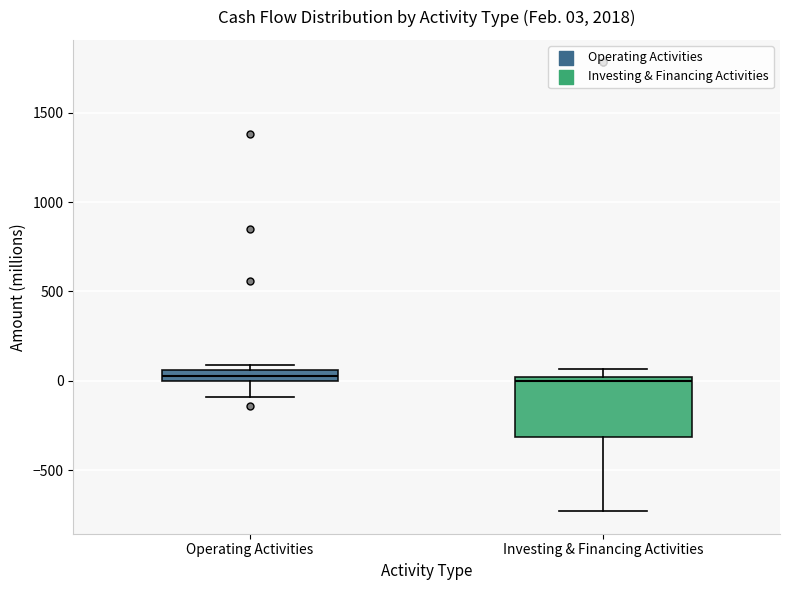

Which box is the tallest, from its lower edge to its upper edge?

Investing & Financing Activities